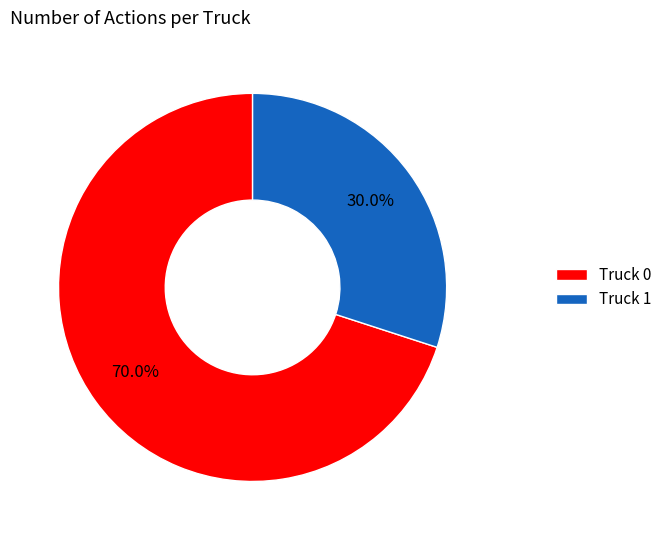

What percentage is NOT represented by Truck 1?

70.0%